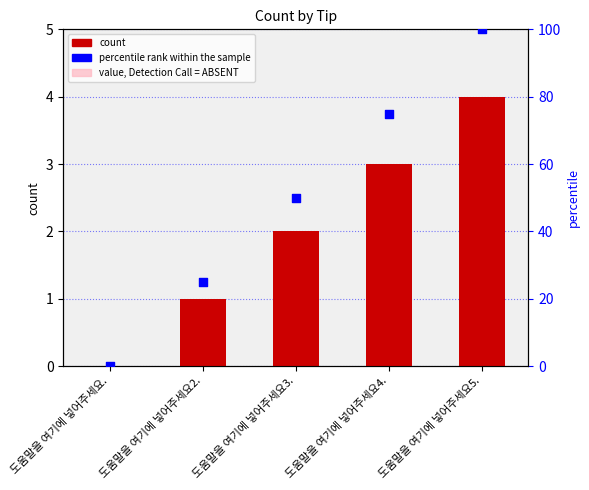

Which has a higher value, 도움말을 여기에 넣어주세요2. or 도움말을 여기에 넣어주세요5.?

도움말을 여기에 넣어주세요5.